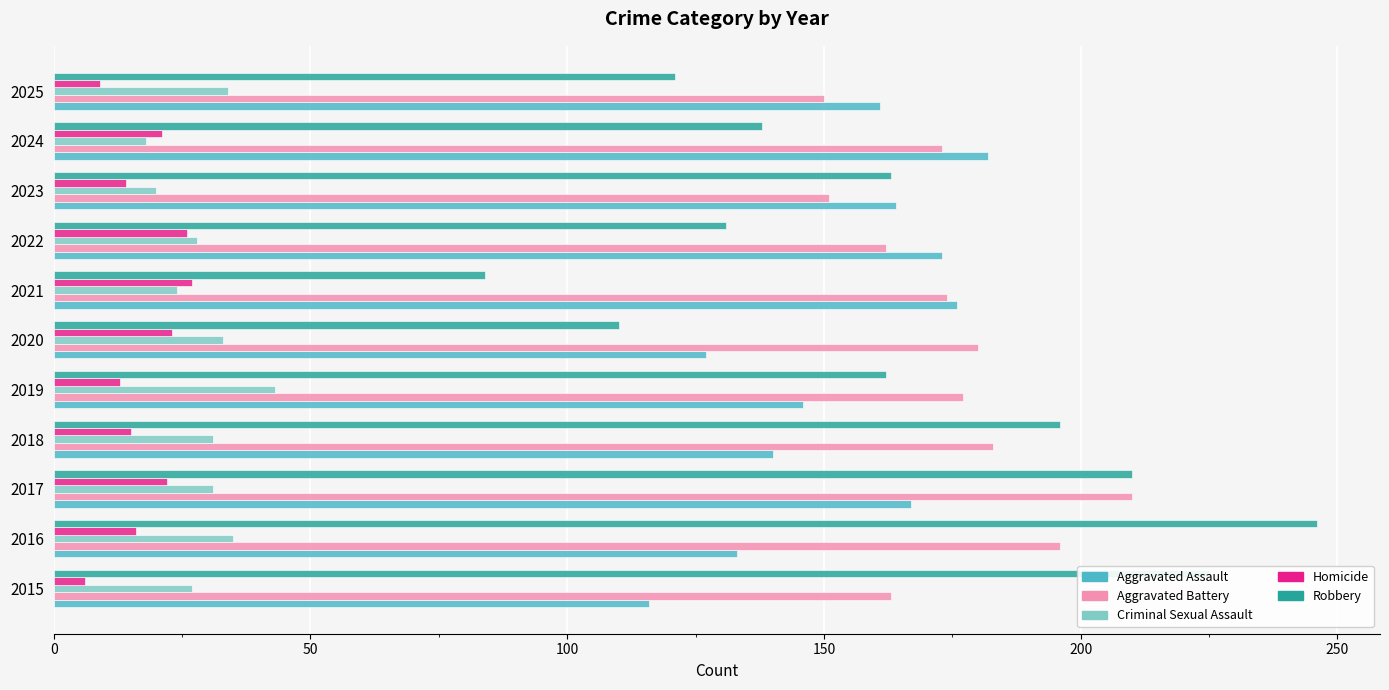

Rank the series by their maximum value, from lowest to highest.

Homicide, Criminal Sexual Assault, Aggravated Assault, Aggravated Battery, Robbery